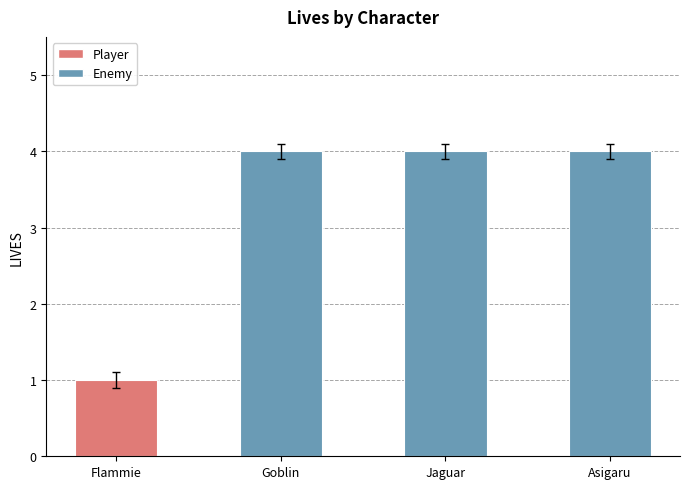

Count the values in the range 4 to 5.

3